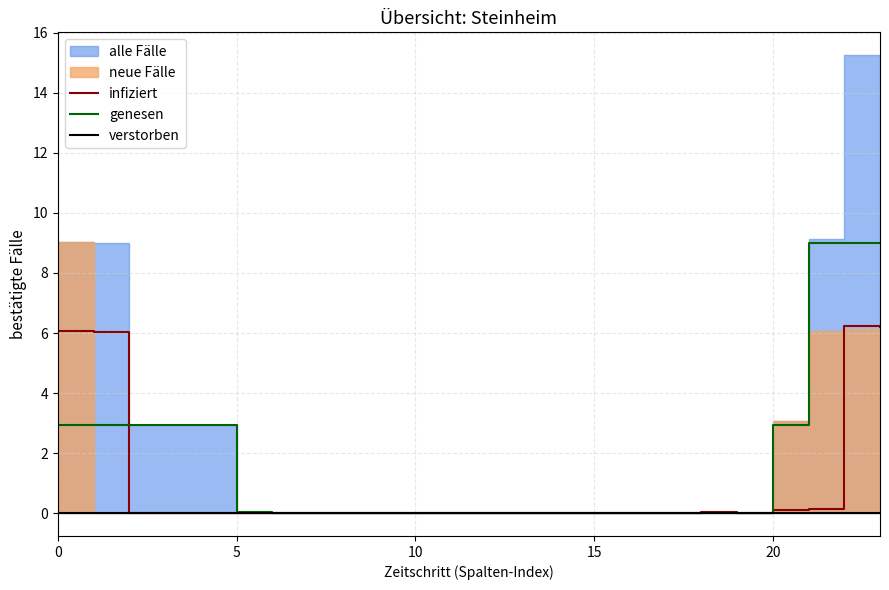

At which label does infiziert reach its peak?

22